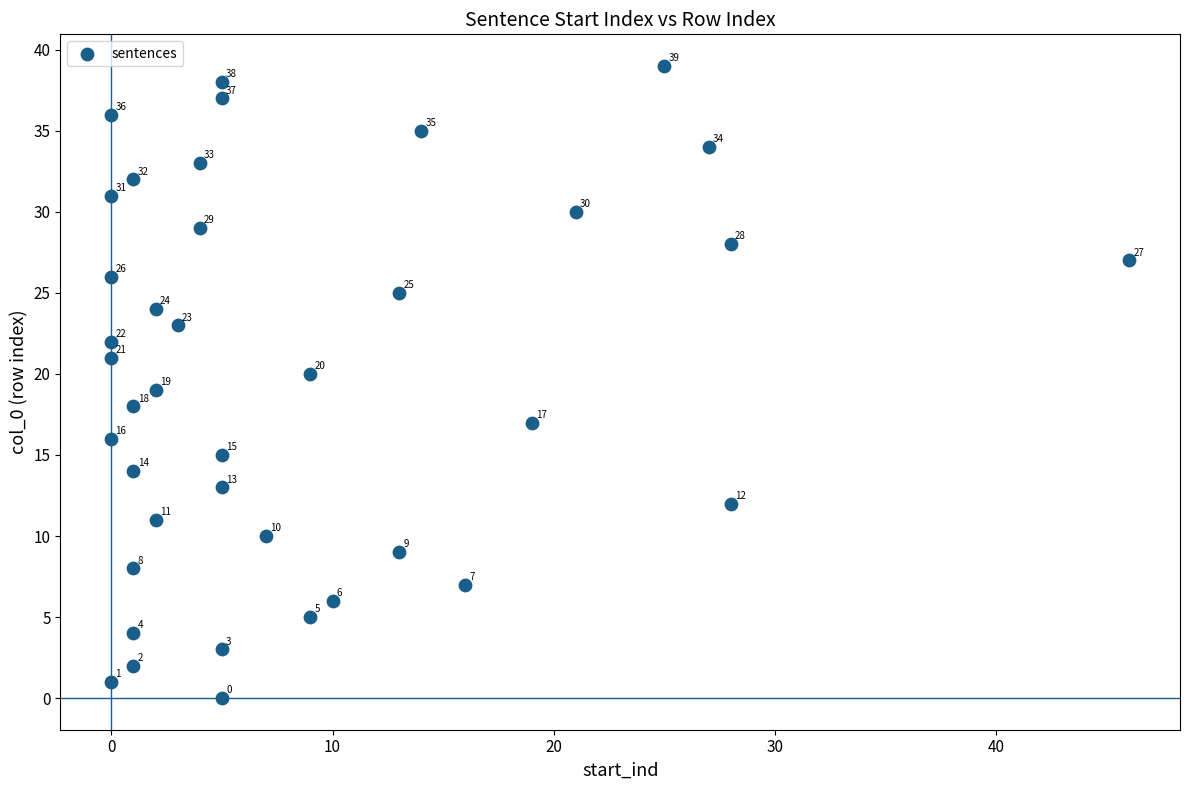

What Y value in the scatter plot is closest to 19?

19